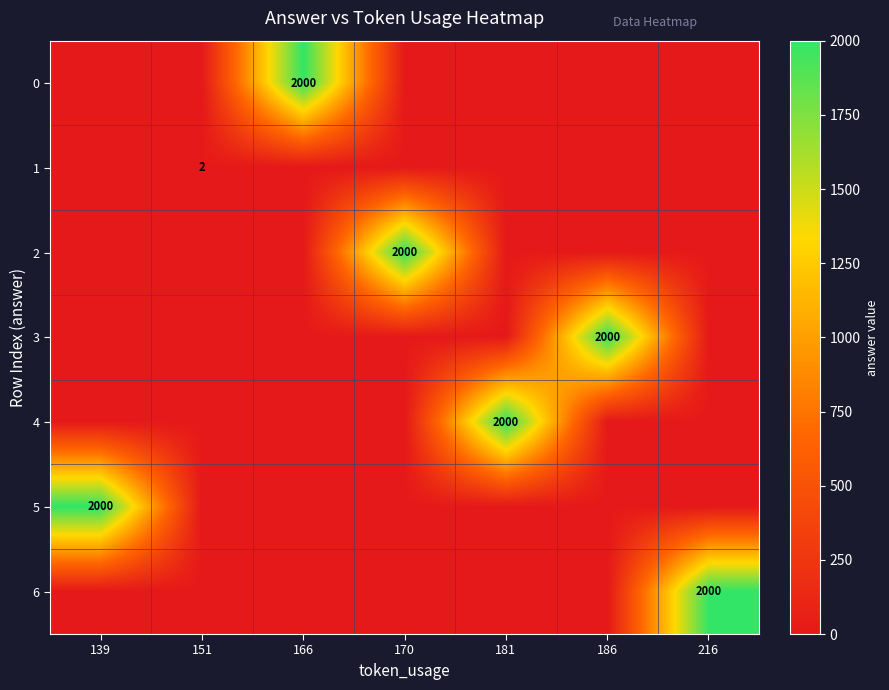

How many categories are shown in the chart?

7